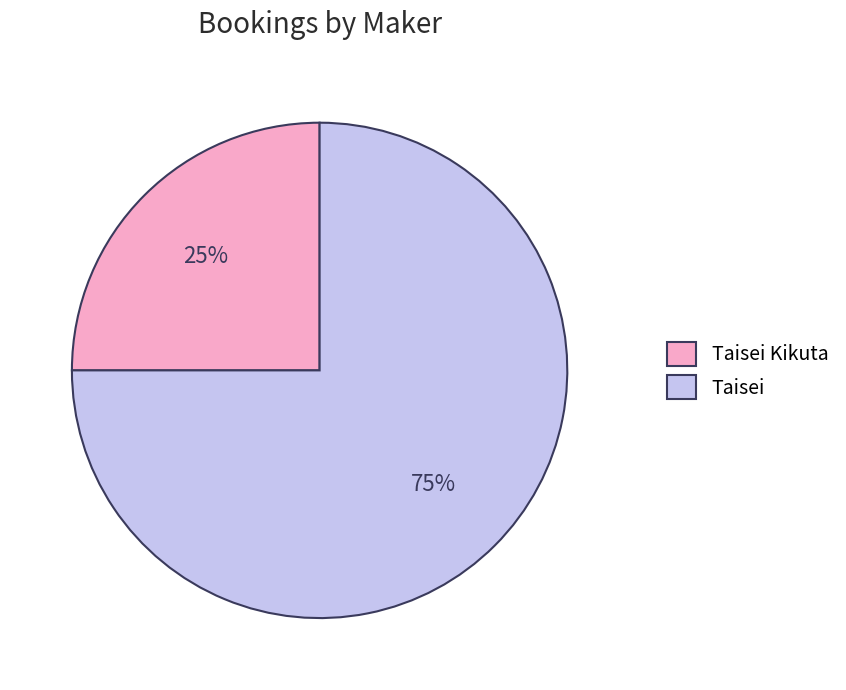

Which category has the biggest portion of the pie?

Taisei